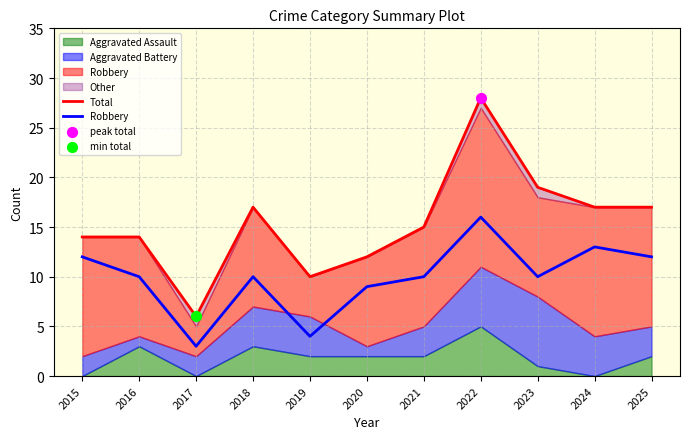

Which series has the largest total across all categories?

Total